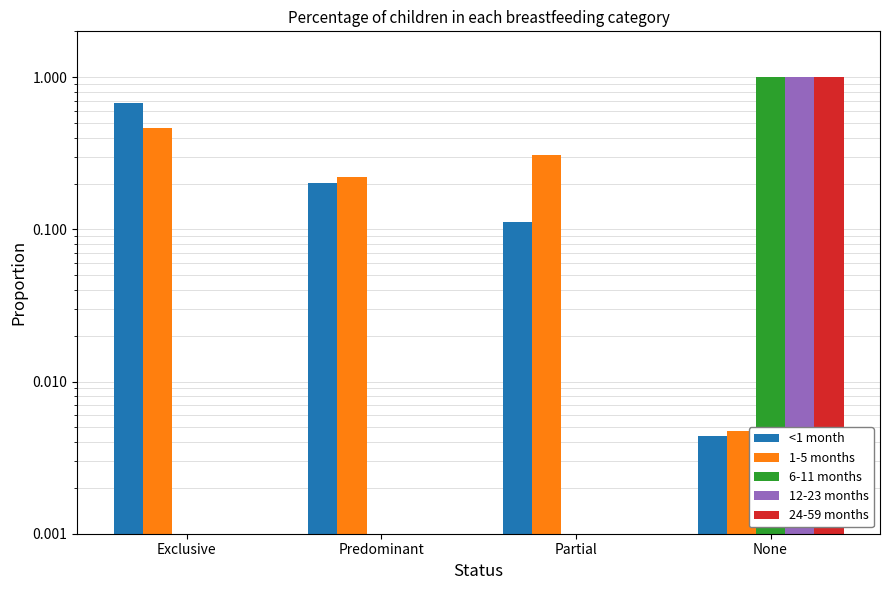

Reading right to left, list all the values displayed in this chart.

<1 month: 0.0	0.1	0.2	0.7
1-5 months: 0.0	0.3	0.2	0.5
6-11 months: 1.0	0.0	0.0	0.0
12-23 months: 1.0	0.0	0.0	0.0
24-59 months: 1.0	0.0	0.0	0.0